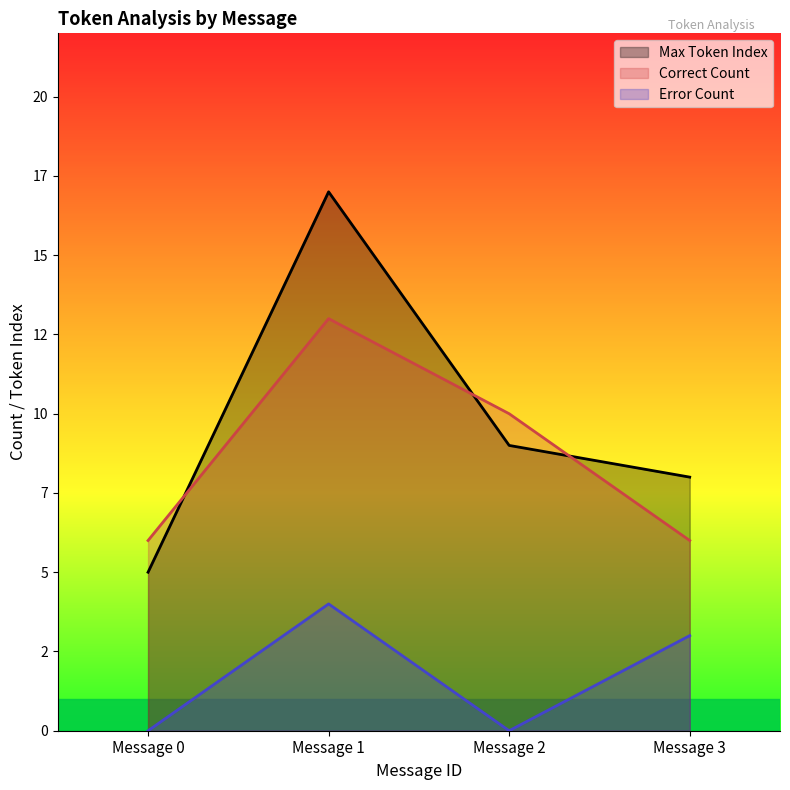

Reading left to right, list all the values displayed in this chart.

Max Token Index: Message 0=5	Message 1=17	Message 2=9	Message 3=8
Correct Count: Message 0=6	Message 1=13	Message 2=10	Message 3=6
Error Count: Message 0=0	Message 1=4	Message 2=0	Message 3=3